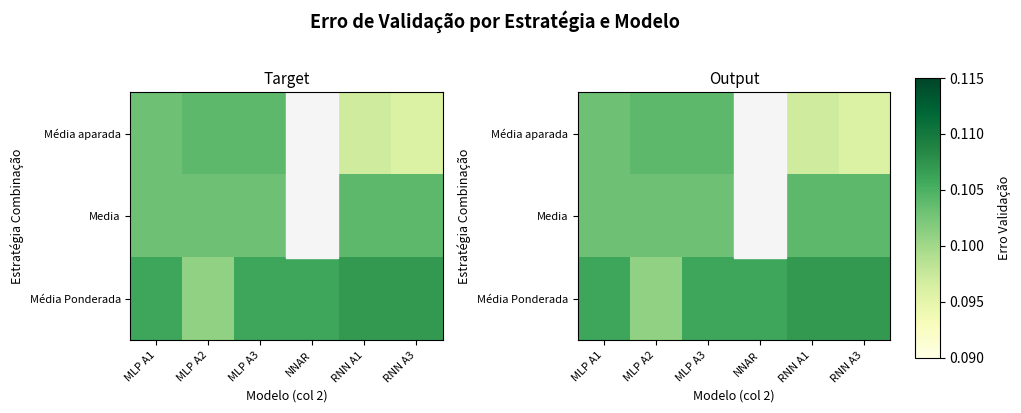

True or false: Média Ponderada has a value of 0.2 at MLP A3.

False